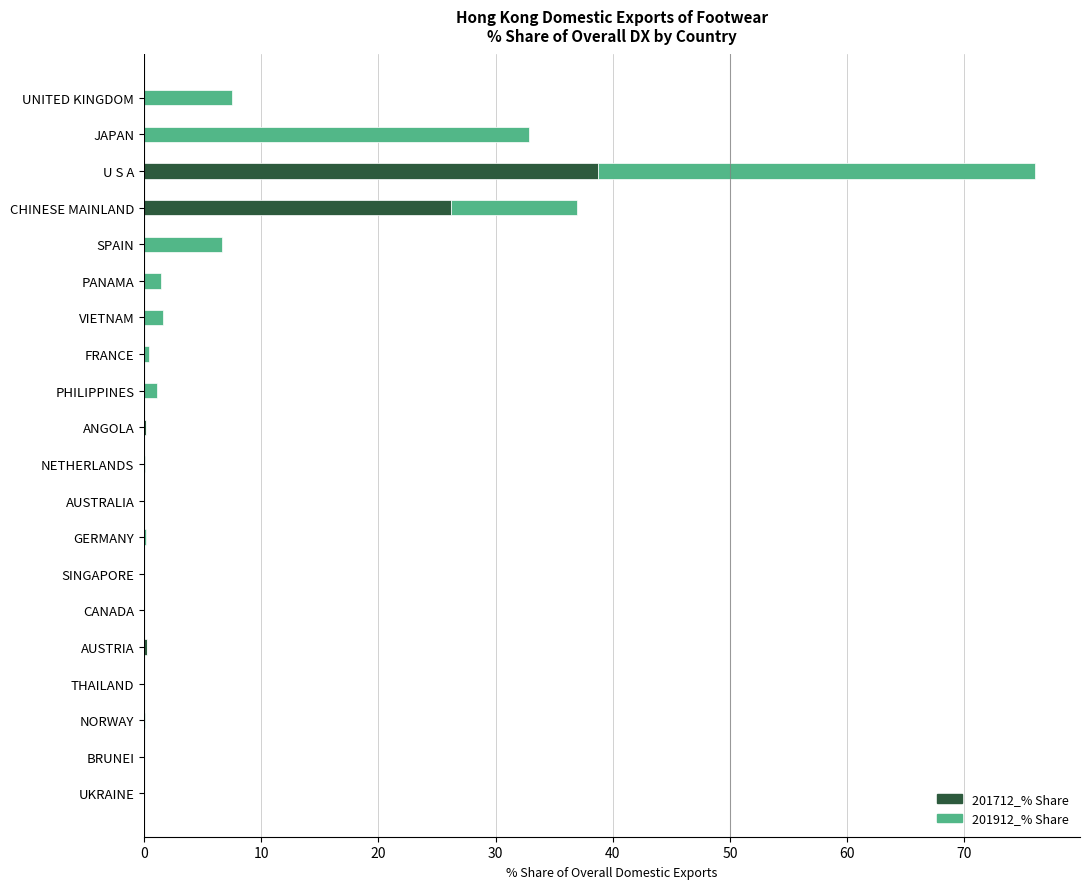

Where is 201712_% Share nearest to the value 19?

CHINESE MAINLAND